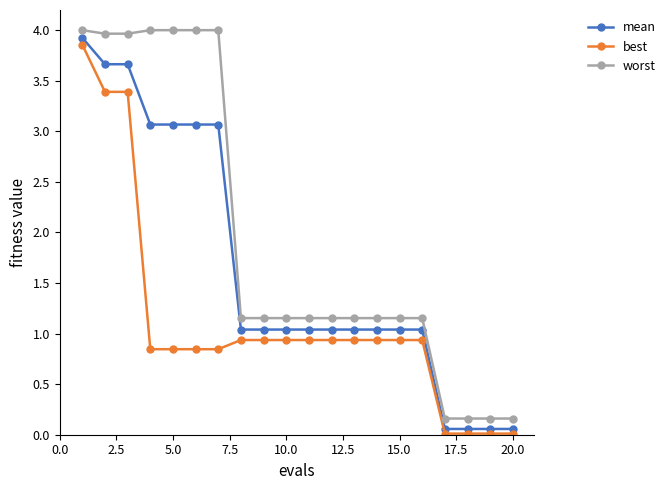

How many categories are shown in the chart?

20